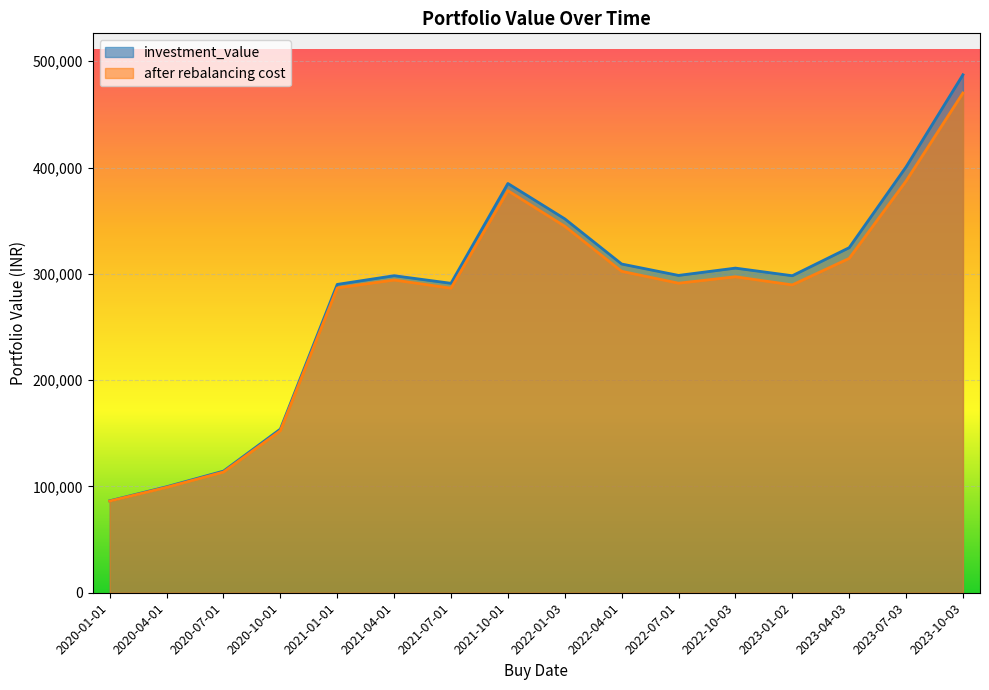

True or false: investment_value and after rebalancing cost intersect in this chart.

False